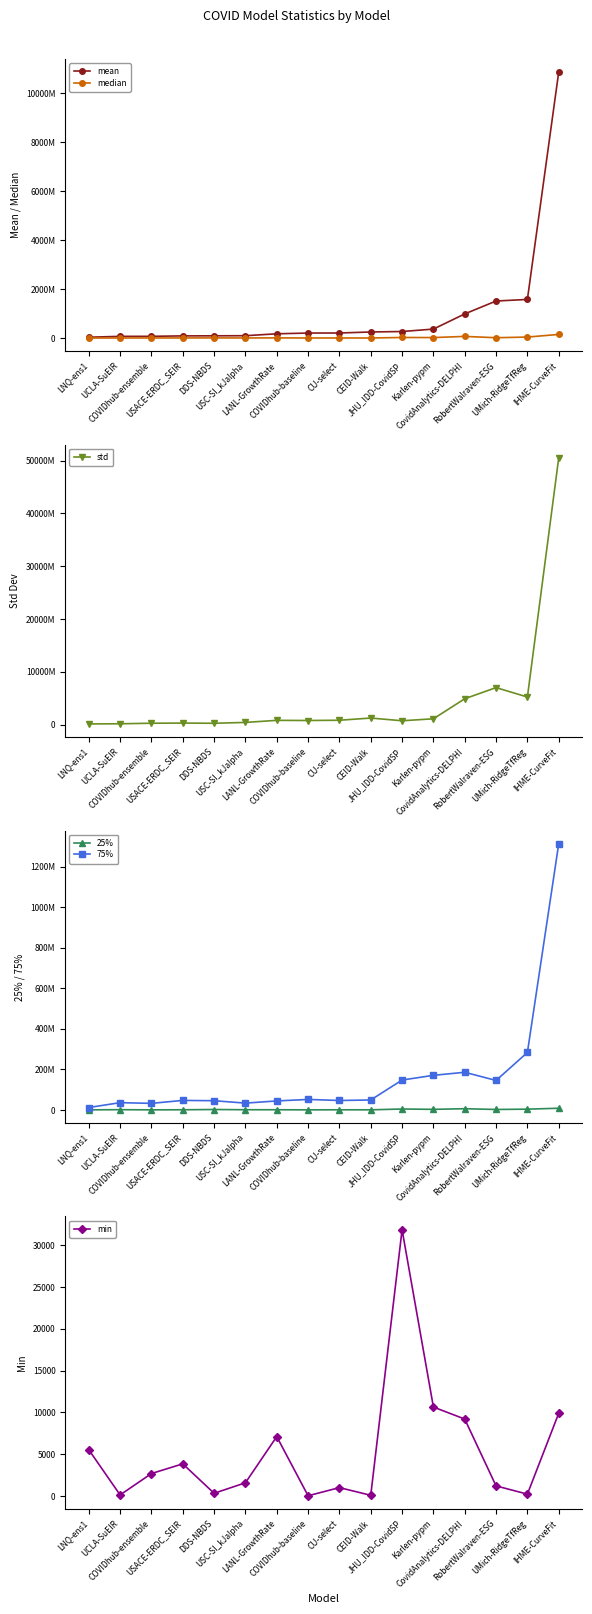

Which has a higher value, CU-select or UCLA-SuEIR?

CU-select